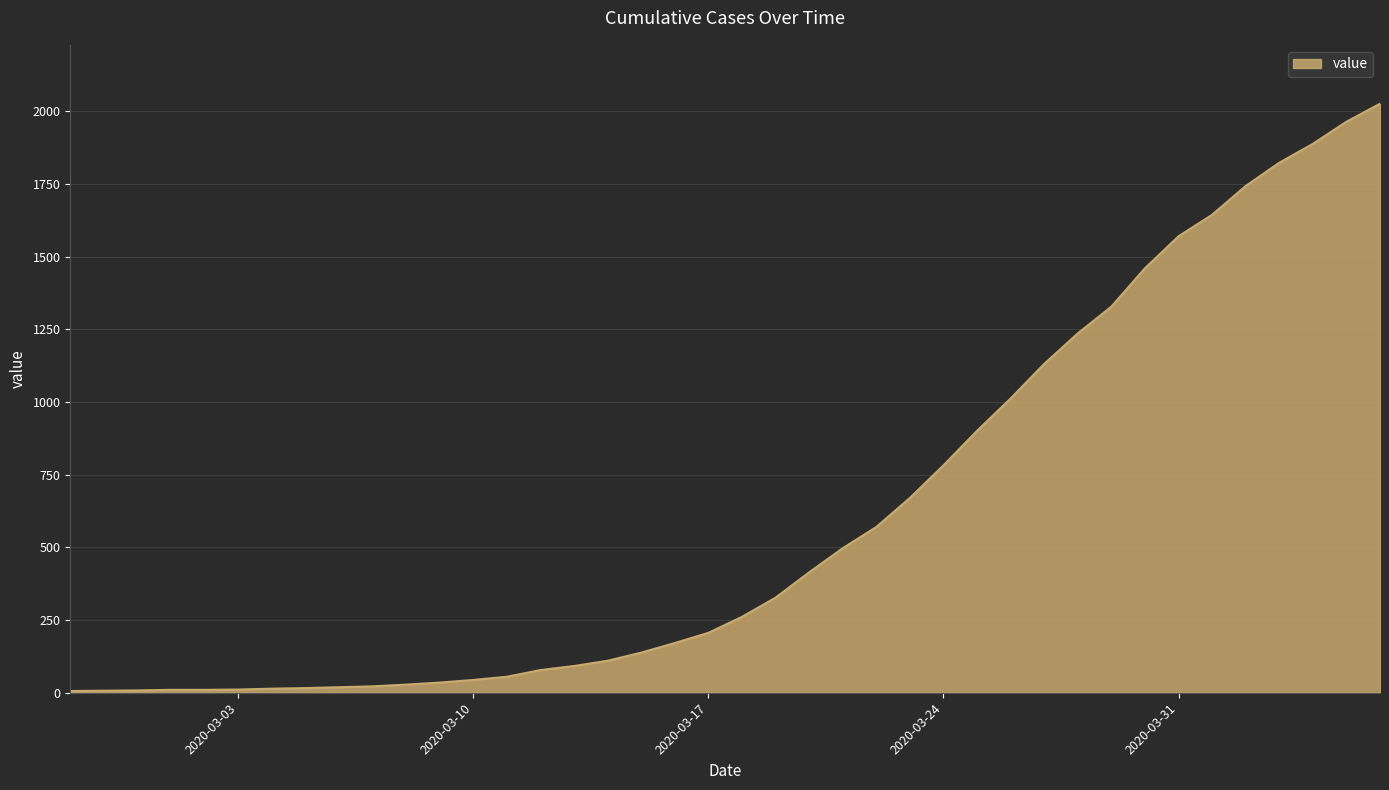

What is the difference between the maximum and minimum values?

2020